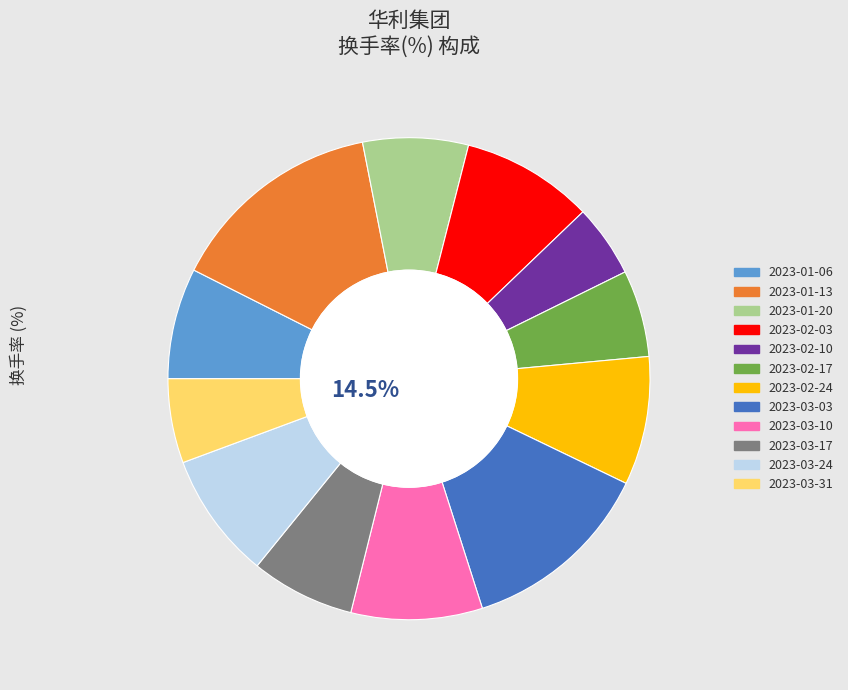

Rank the categories by value from highest to lowest.

2023-01-13, 2023-03-03, 2023-02-03, 2023-03-10, 2023-02-24, 2023-03-24, 2023-01-06, 2023-01-20, 2023-03-17, 2023-02-17, 2023-03-31, 2023-02-10